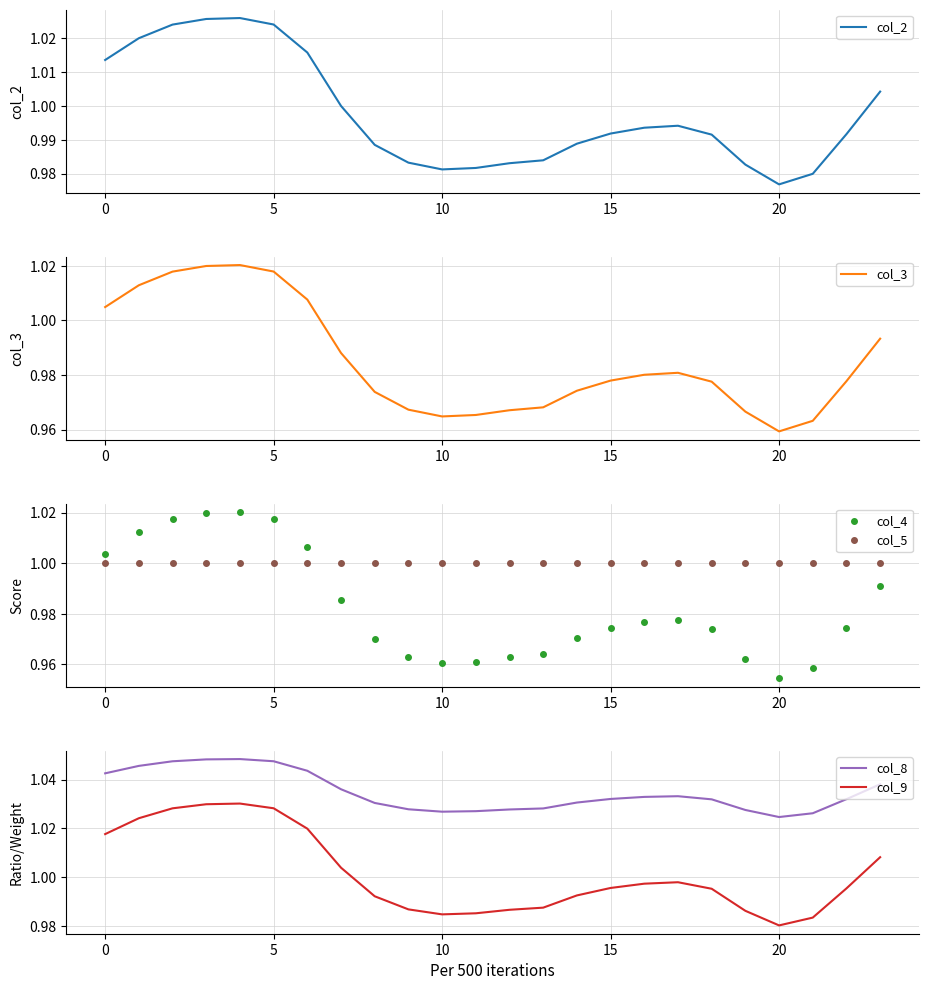

Where is col_9 nearest to the value 1?

17